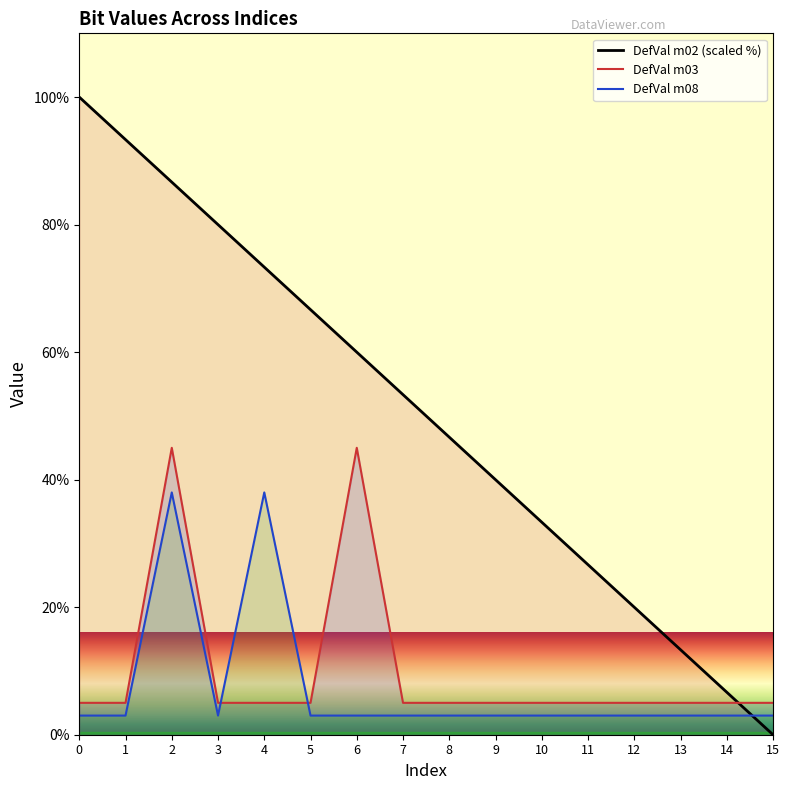

What are all the series names shown in the legend?

DefVal m02 (scaled %), DefVal m03, DefVal m08